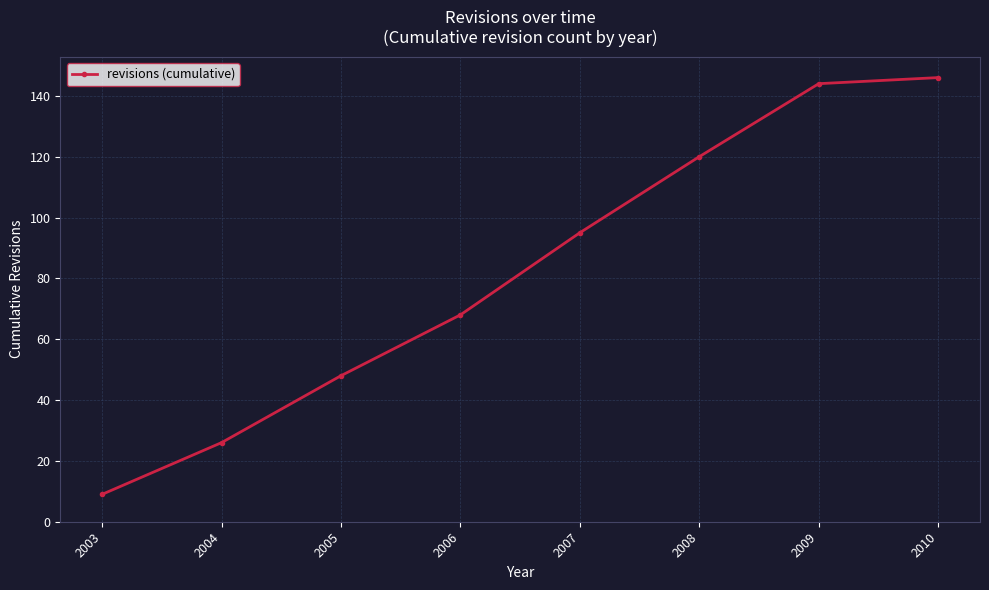

True or false: there are more than 0 points higher than both neighbors.

False